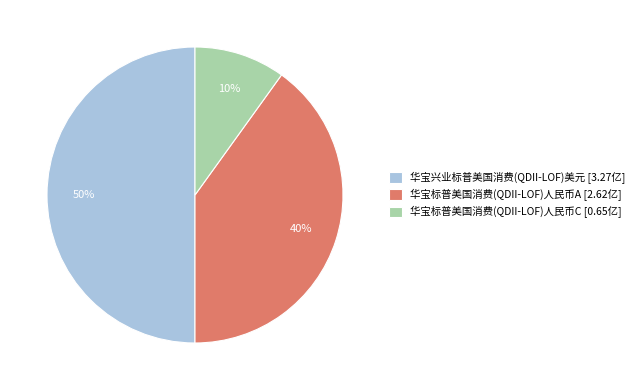

Rank the categories by value from highest to lowest.

华宝兴业标普美国消费(QDII-LOF)美元, 华宝标普美国消费(QDII-LOF)人民币A, 华宝标普美国消费(QDII-LOF)人民币C